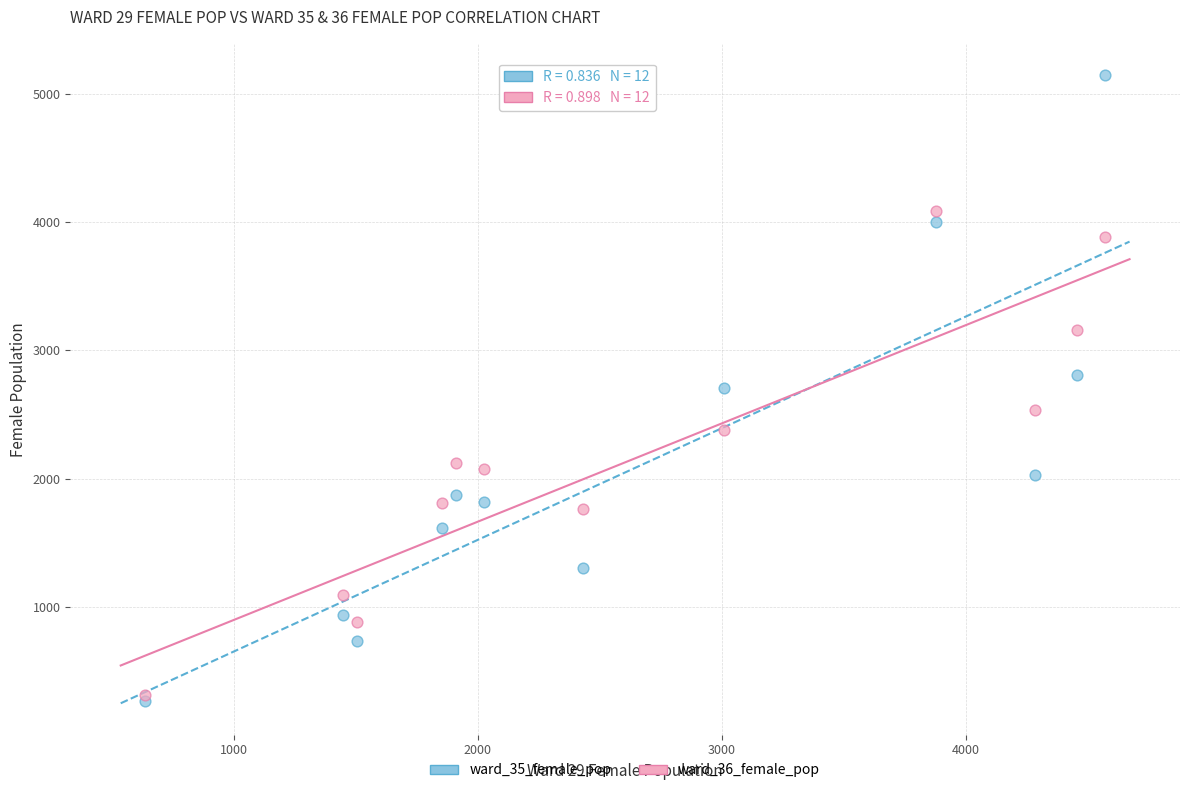

What are all the series names shown in the legend?

ward_35_female_pop, ward_36_female_pop